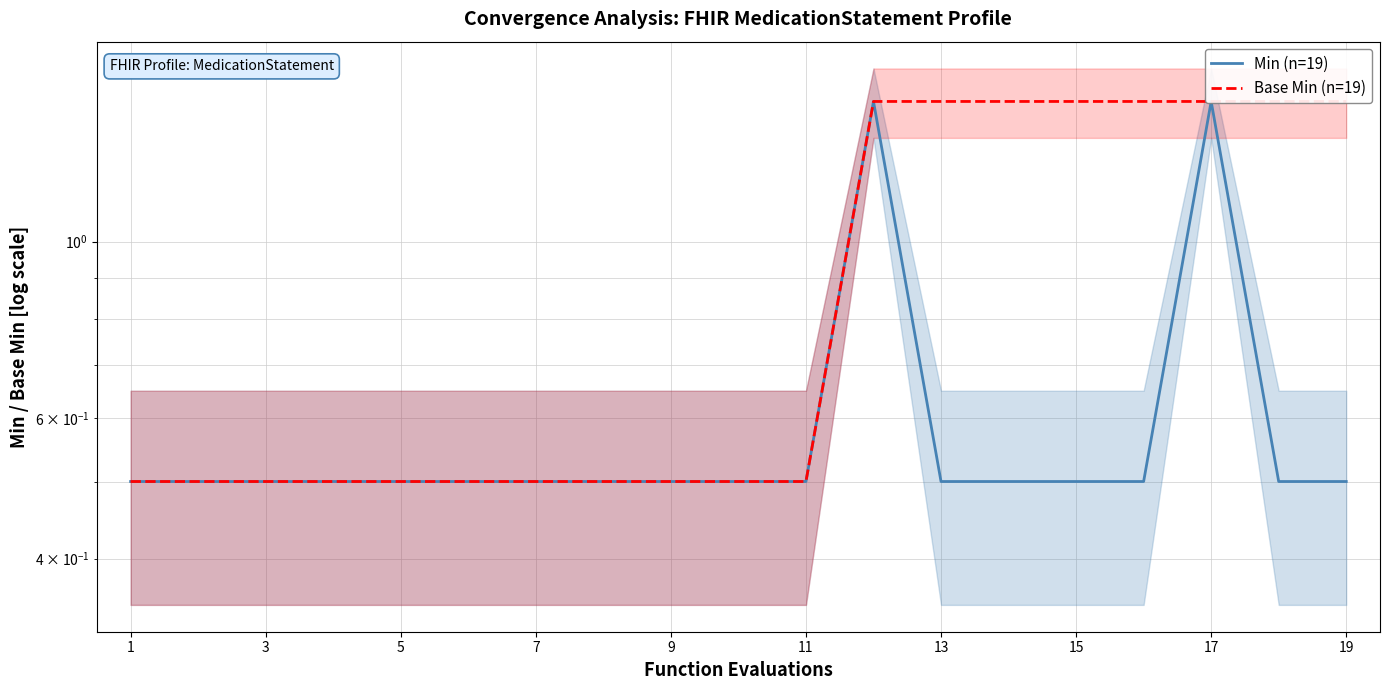

What are all the series names shown in the legend?

Min (n=19), Base Min (n=19)